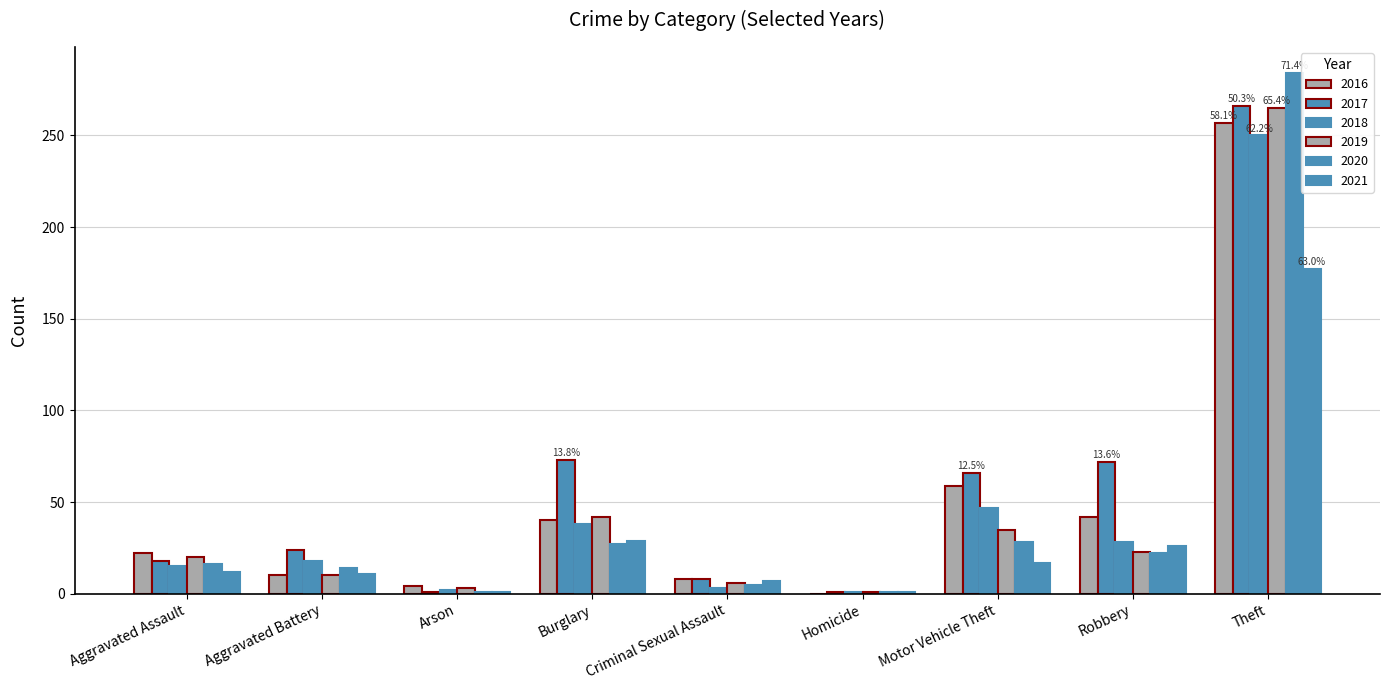

At Aggravated Battery, list the series in order from smallest to largest.

2016, 2019, 2021, 2020, 2018, 2017